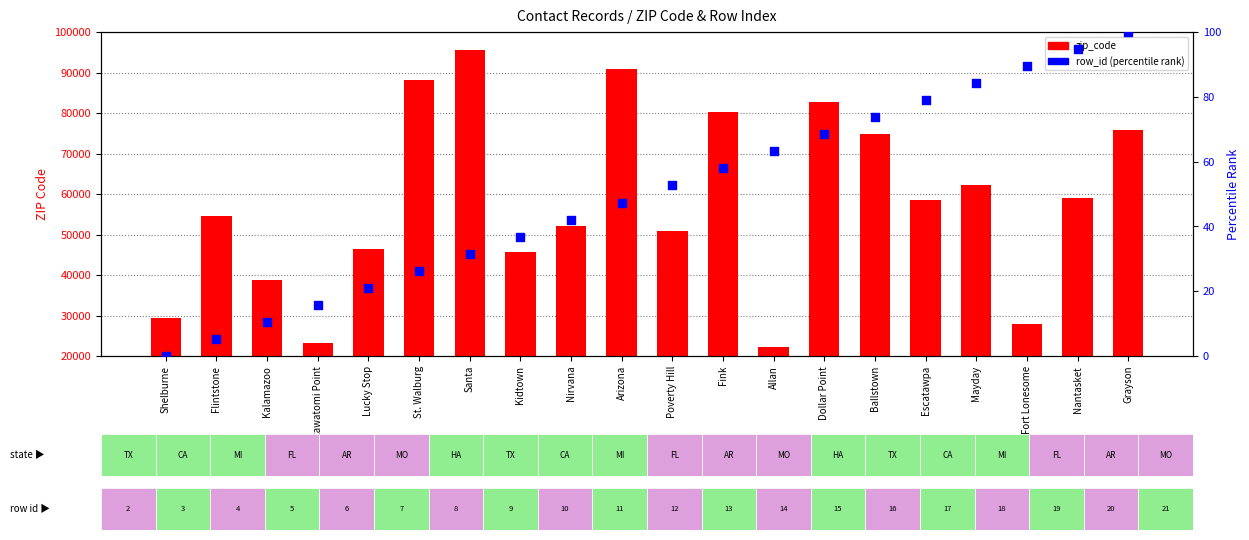

At which category is the sum across all series the highest?

Santa